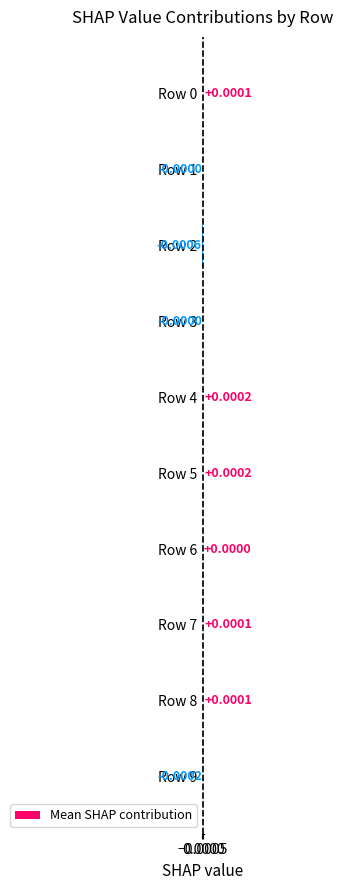

Which has a higher value, Row 7 or Row 5?

Row 5